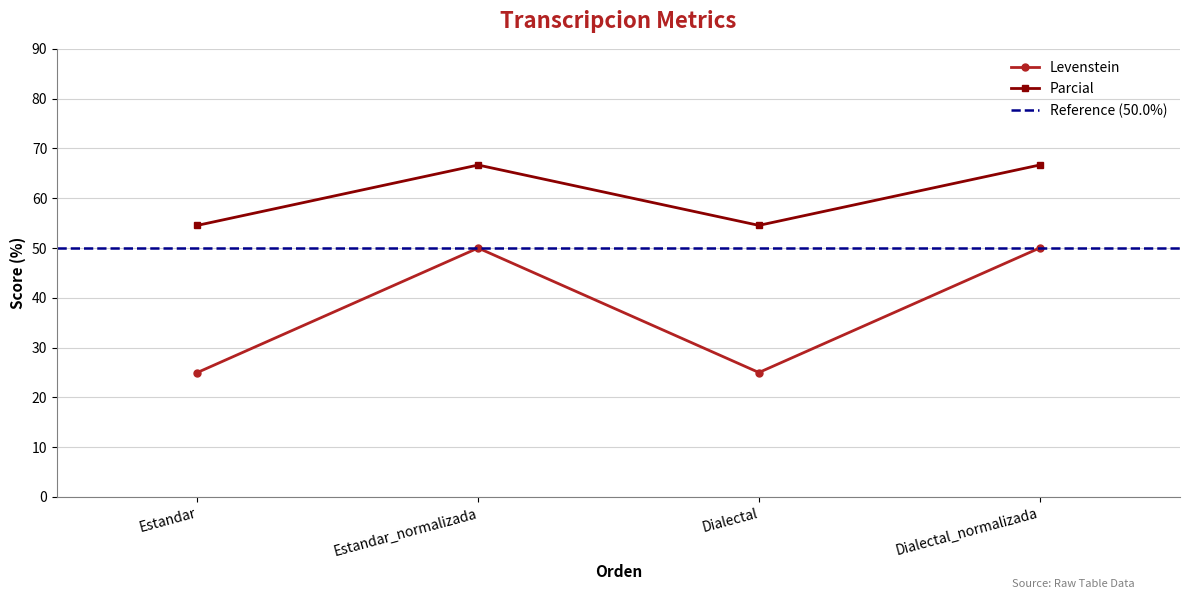

What is the total value across all series at Estandar_normalizada?

116.7